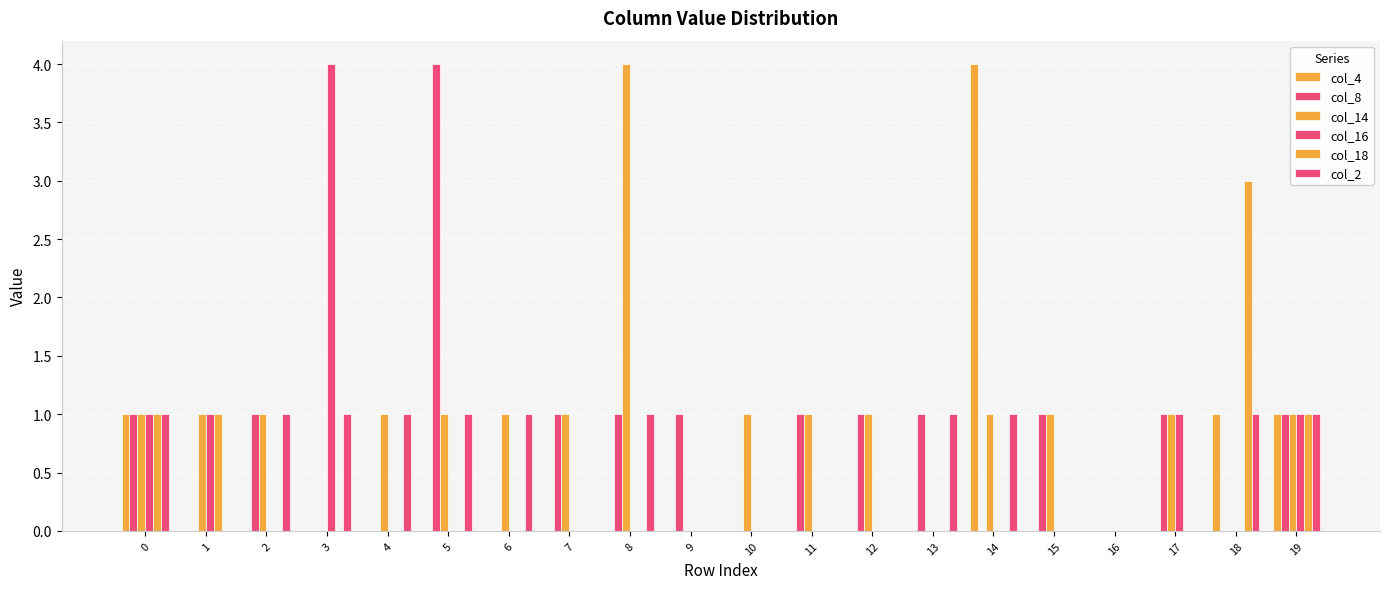

Between 6 and 14, which series saw the biggest shift?

col_4